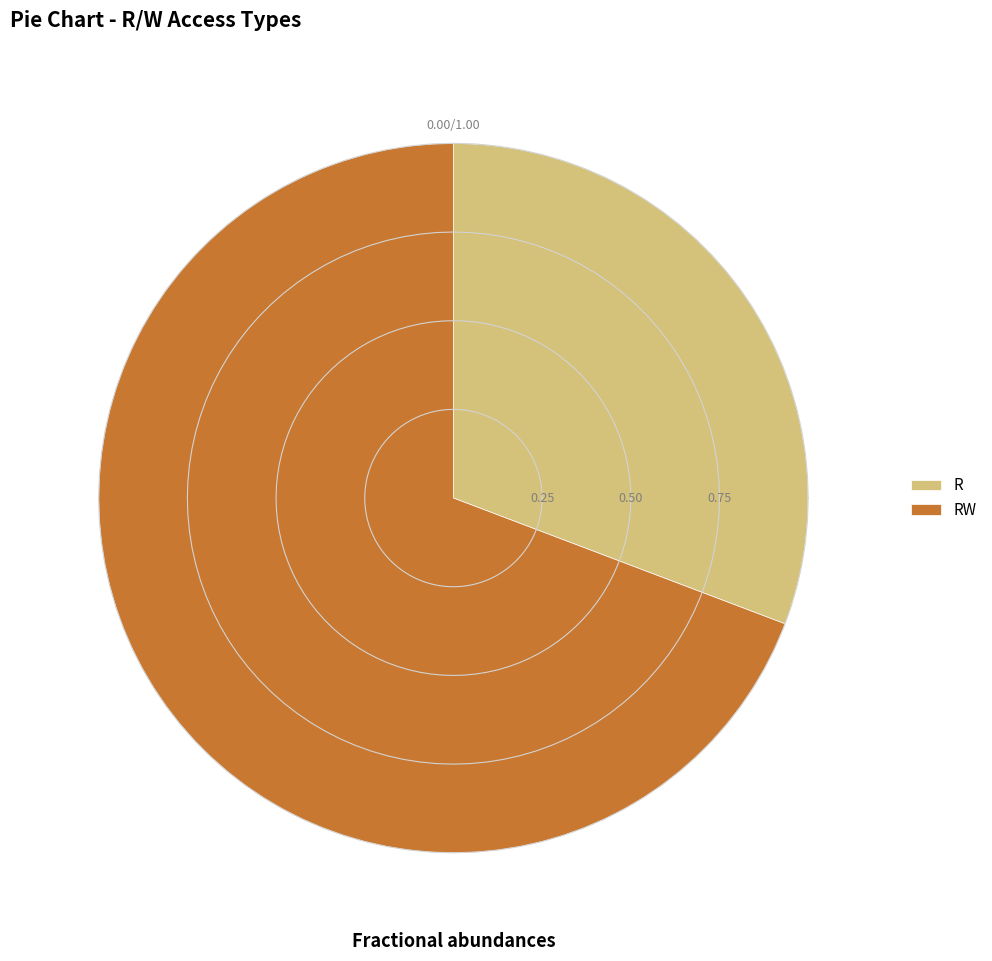

Which category accounts for the majority?

RW